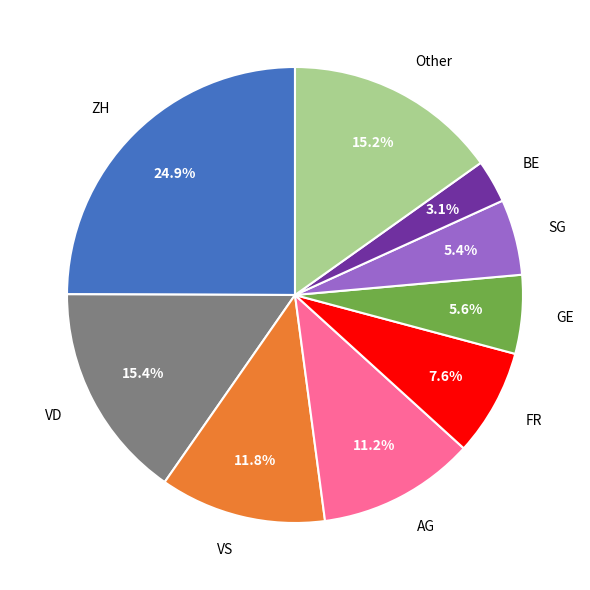

Is there a majority slice in this chart?

No